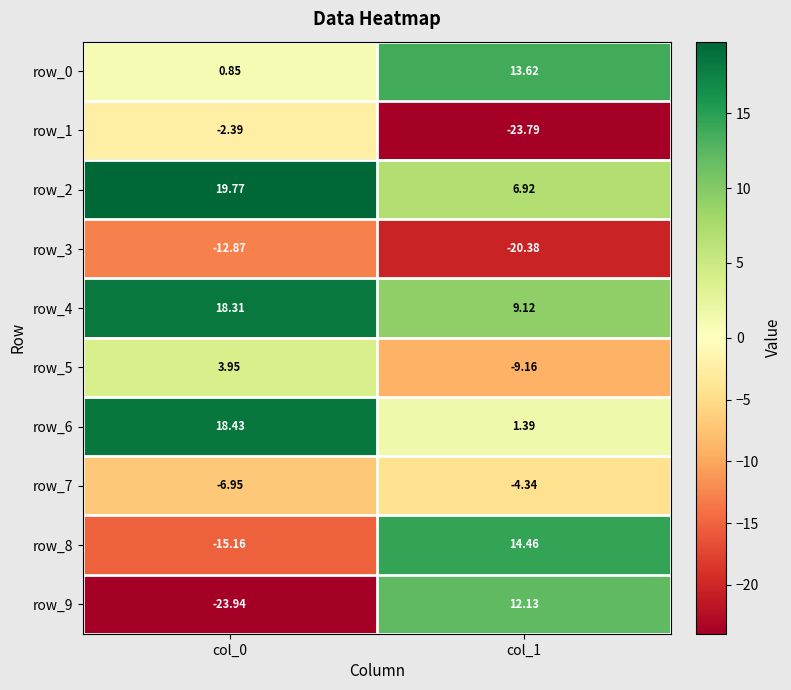

Count the number of categories in the chart.

2